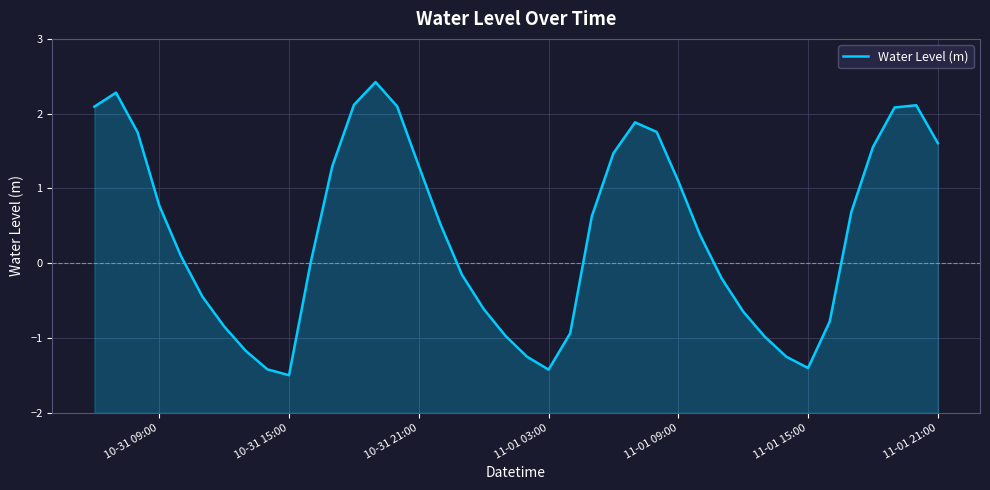

Where does the data first go above 0?

10-31 09:00